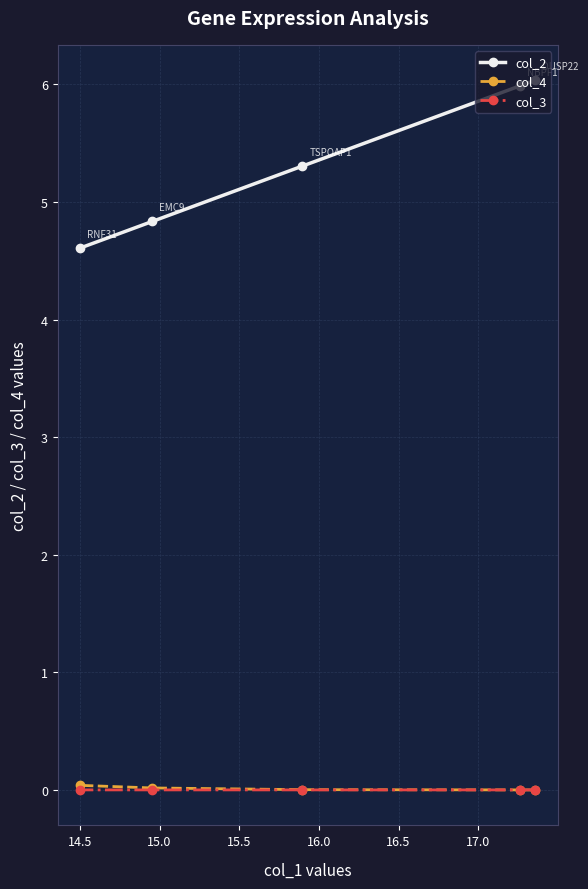

What is the maximum value shown in the chart?

6.0